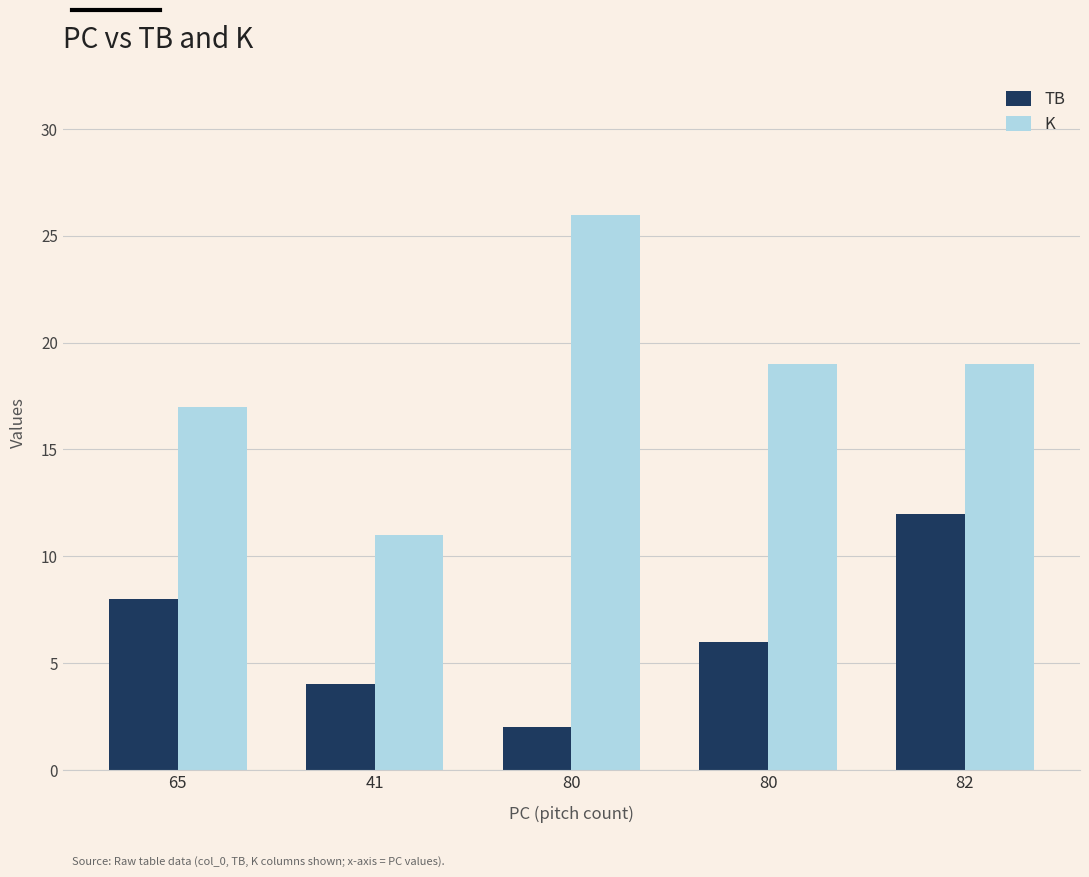

True or false: K has a value of 6 at 65.

False